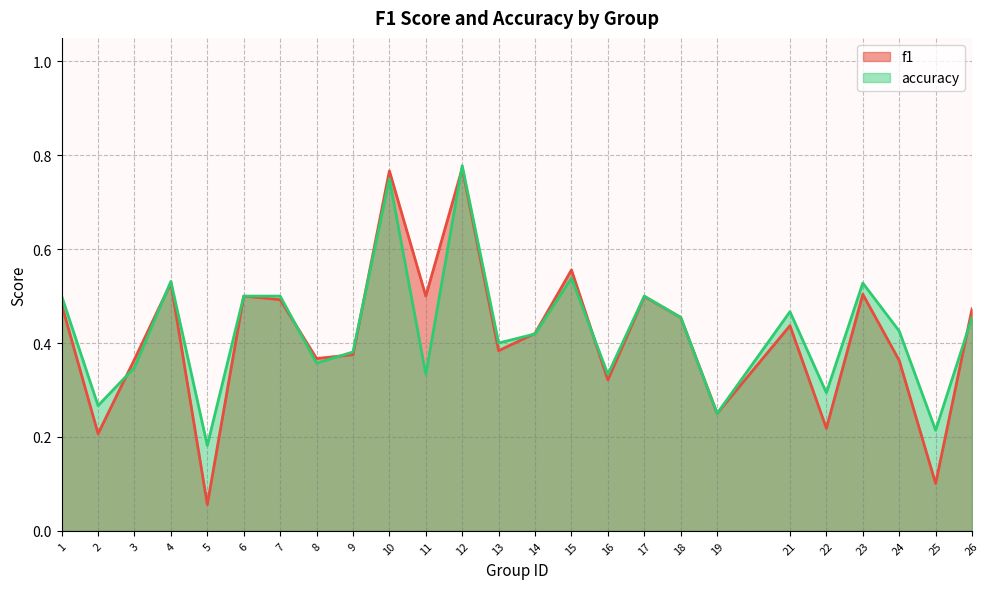

List the series in order of their overall mean, highest first.

accuracy, f1